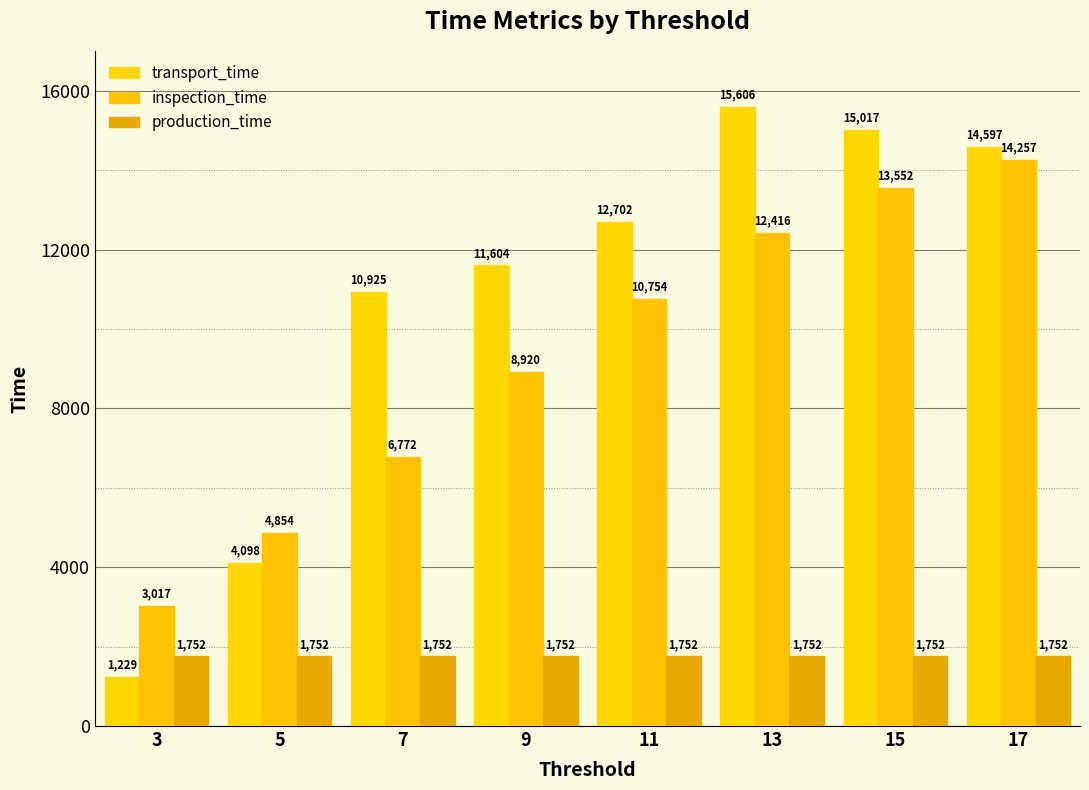

How many bars are there in total?

24